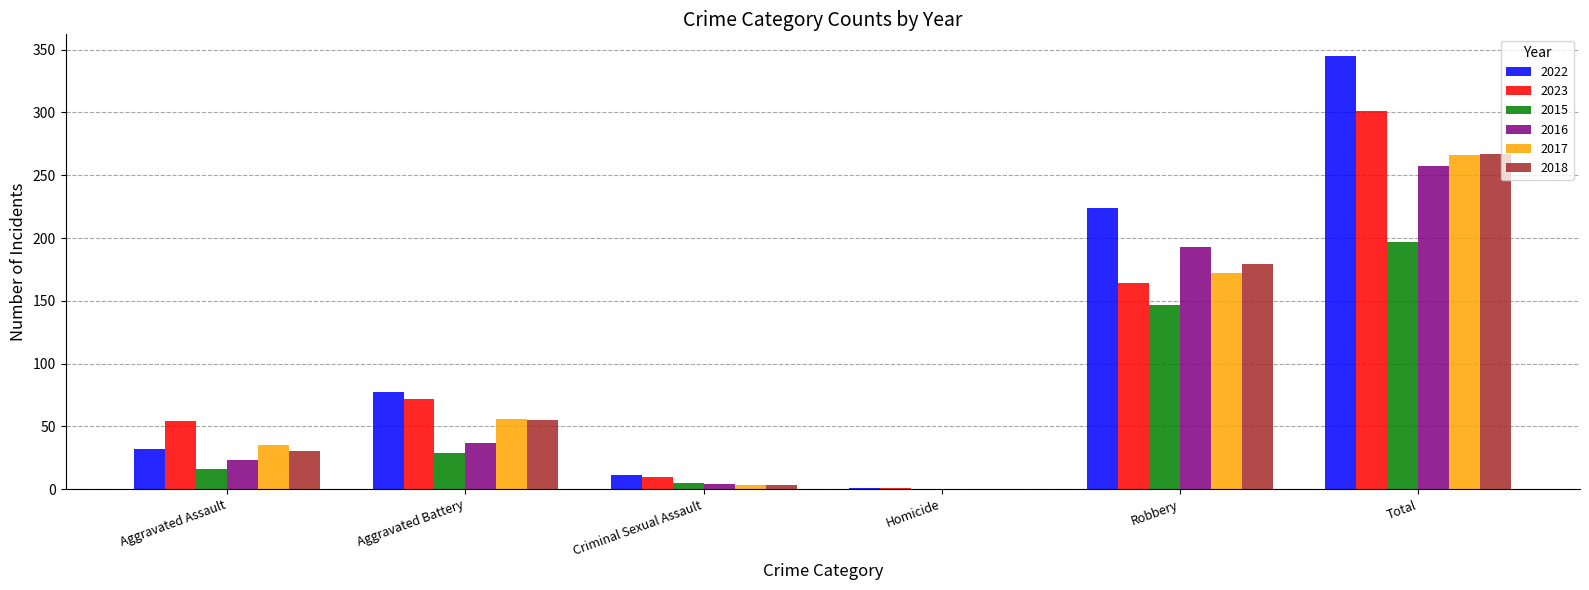

The value of 2017 at Robbery is 172. True or false?

True